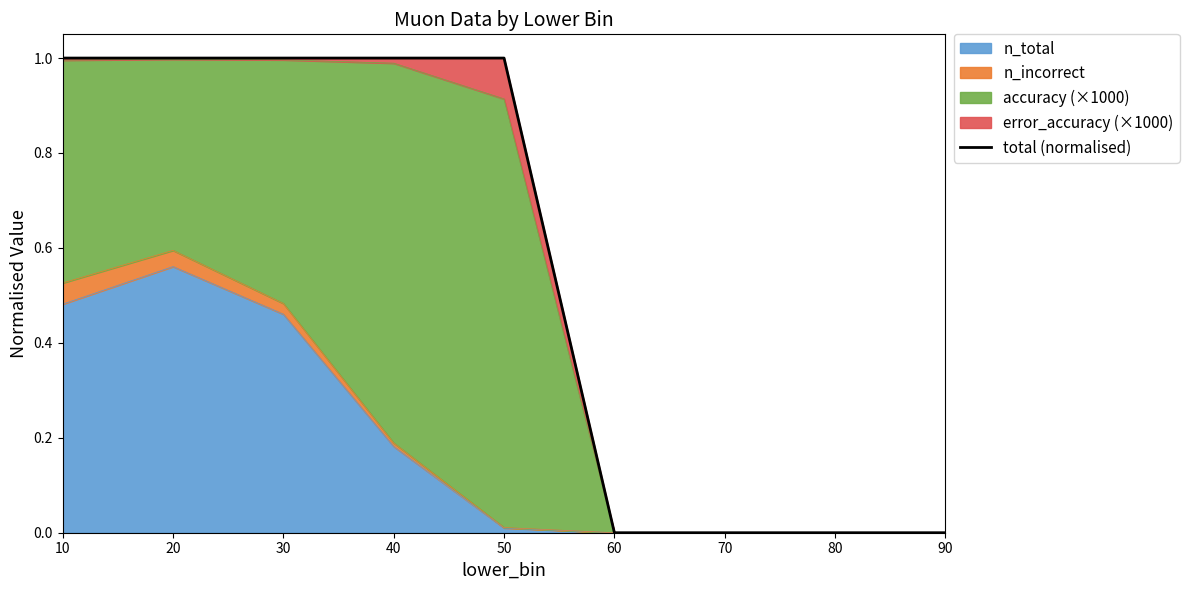

The value at 50 is 1.0. True or false?

True